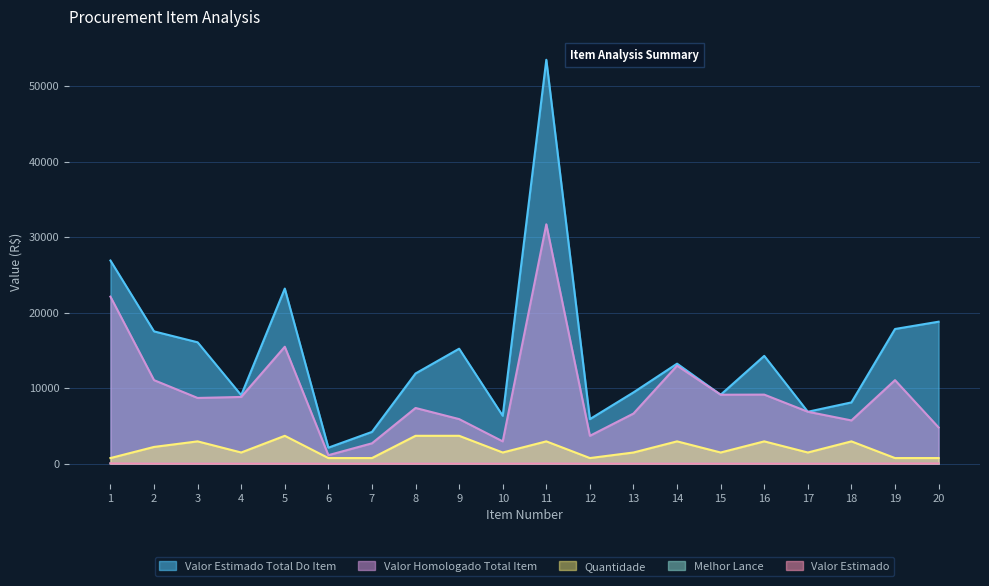

Which category has the lowest value across all series?

6